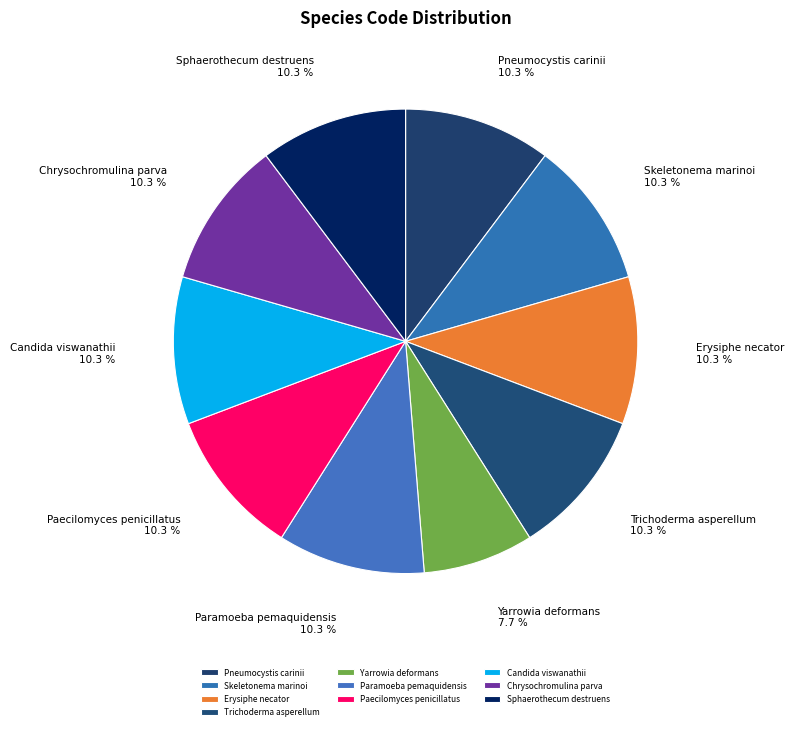

What is the total percentage of Skeletonema marinoi and Sphaerothecum destruens?

20.5%